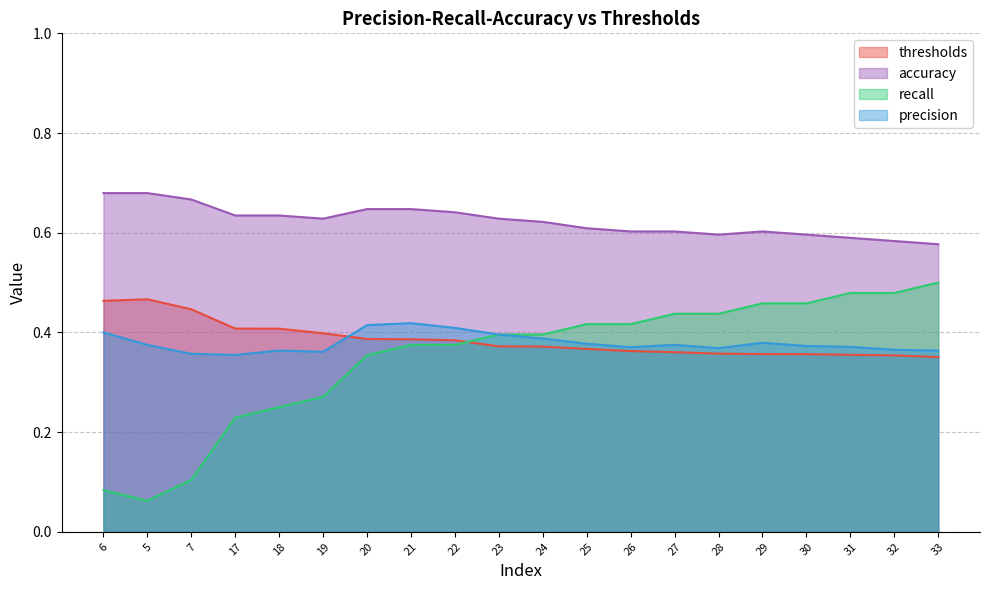

How many precision values are between 0 and 1?

20